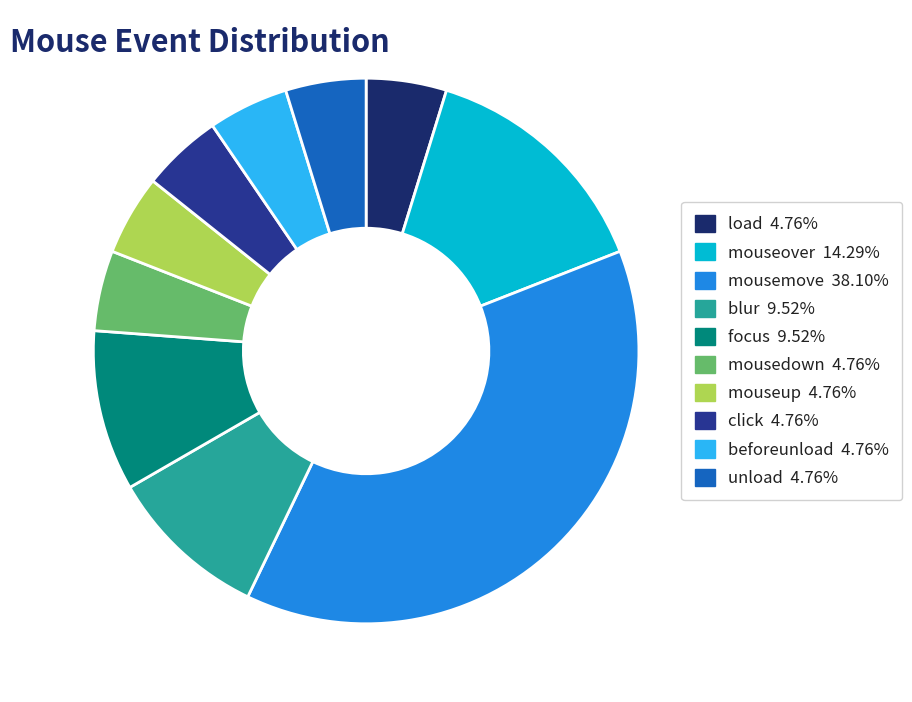

Which category has the biggest portion of the pie?

mousemove